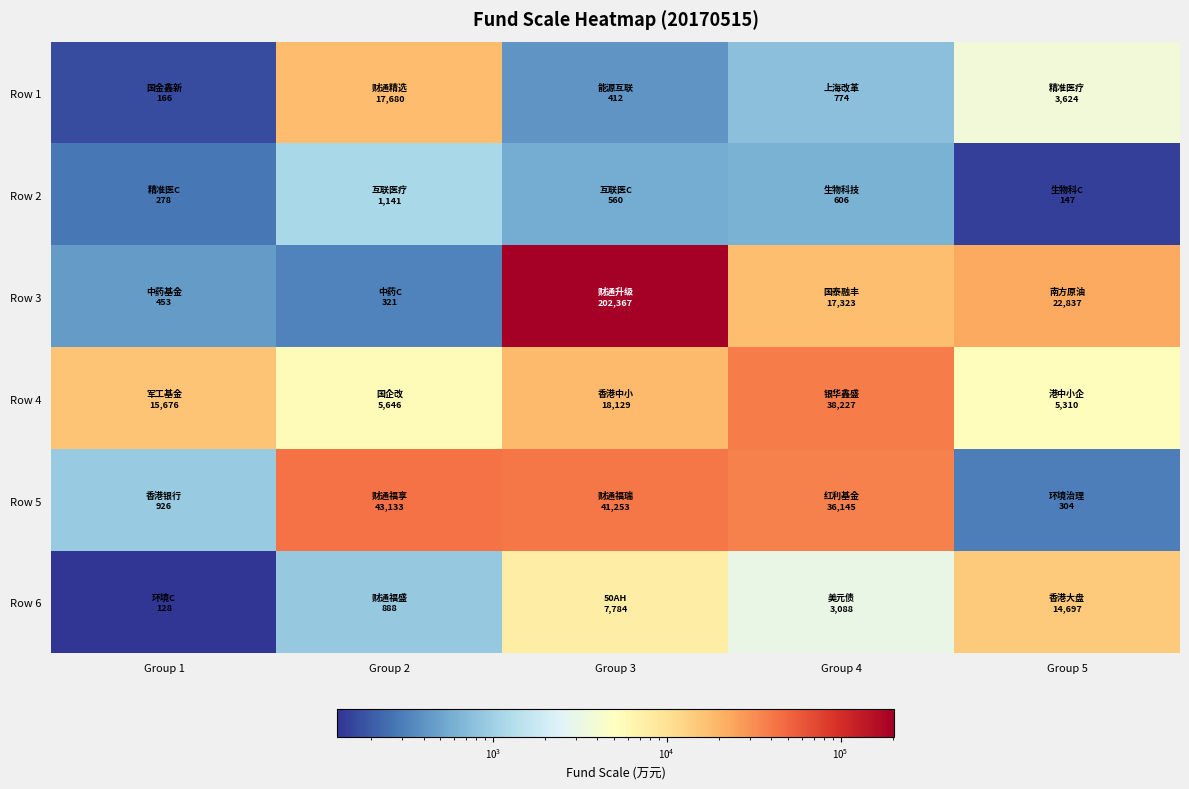

At which category is the sum across all series the highest?

Group 3